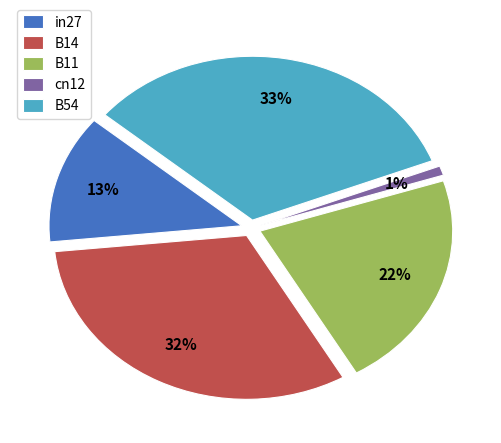

True or false: in27 accounts for 25% of the total.

False